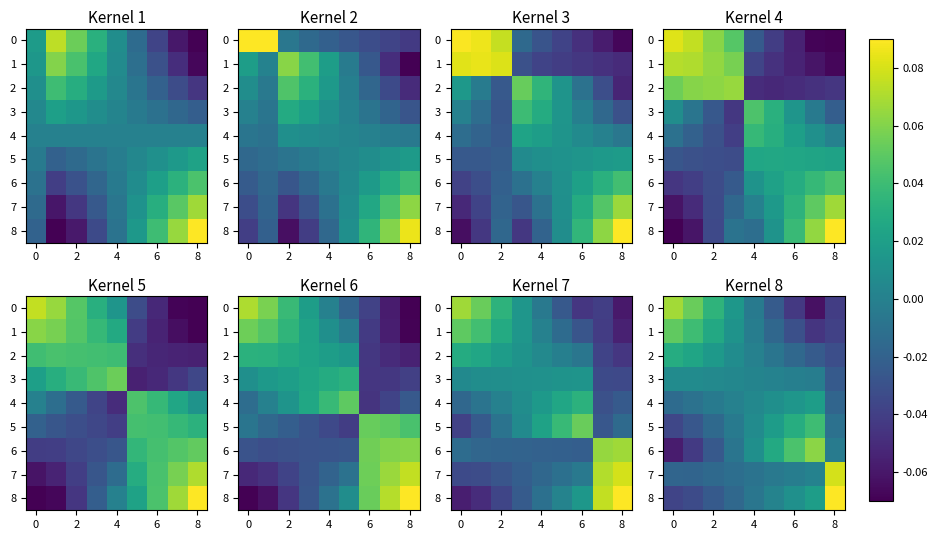

At how many categories does at least one series exceed 0?

9